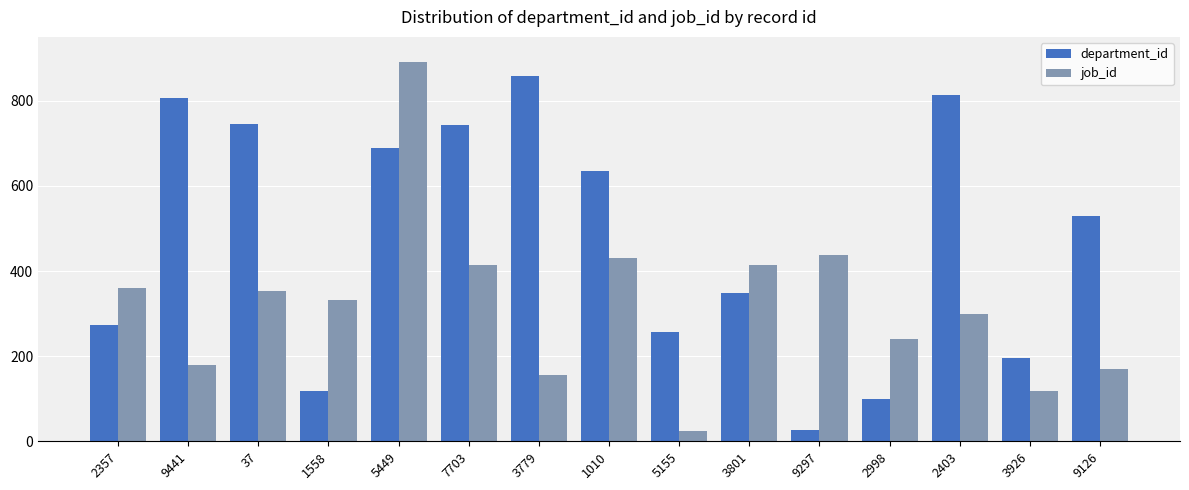

What is the difference between the department_id values at 2357 and 3926?

78